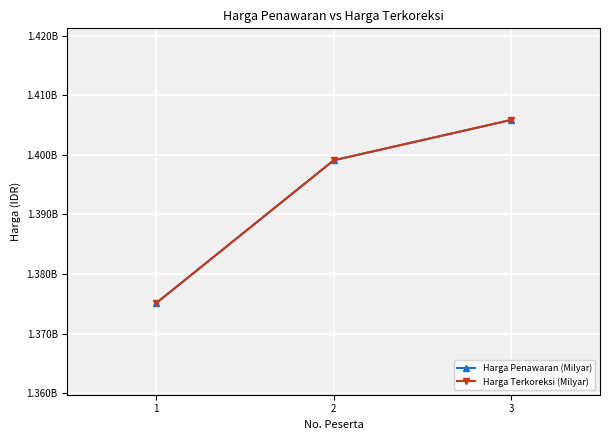

Reading left to right, list all the values displayed in this chart.

Harga Penawaran (Milyar): 1375121940	1399089500	1405863400
Harga Terkoreksi (Milyar): 1375121940	1399089500	1405863400